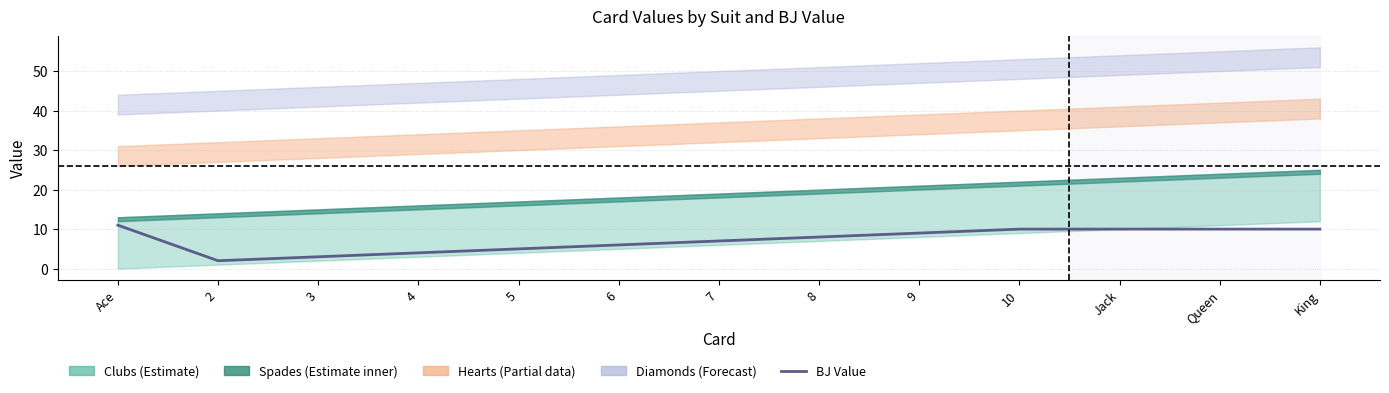

What is the label of the 9th point from the right?

5